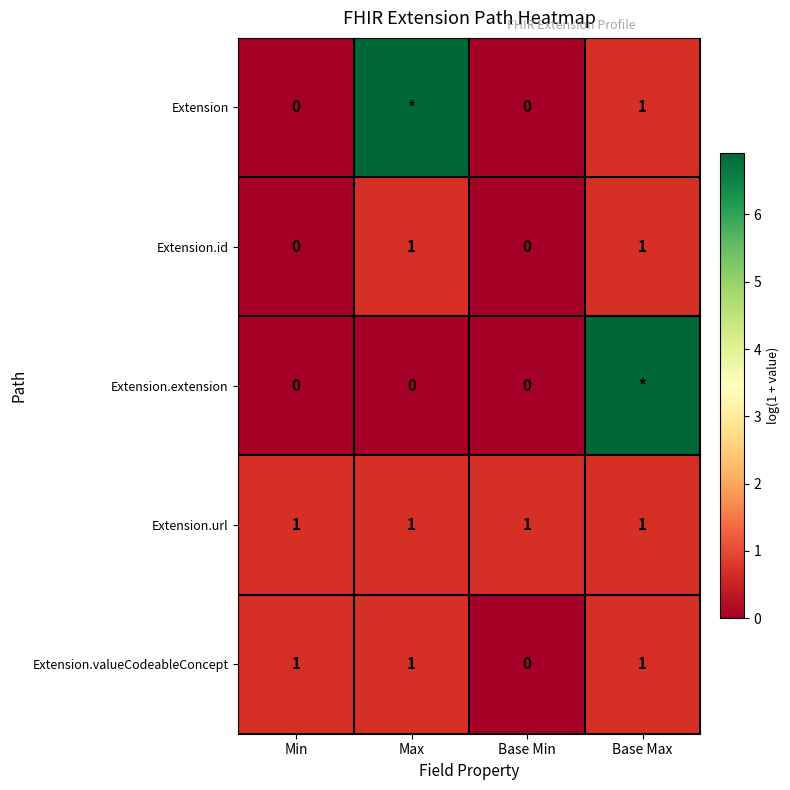

What is the greatest value displayed?

6.9